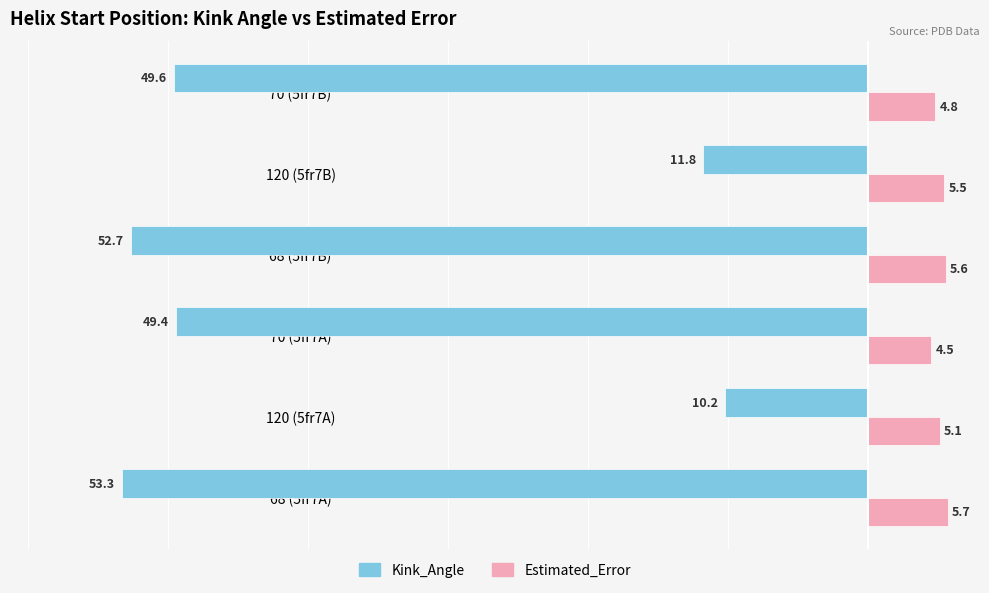

Rank the categories by Estimated_Error value from lowest to highest.

70 (5fr7A), 70 (5fr7B), 120 (5fr7A), 120 (5fr7B), 68 (5fr7B), 68 (5fr7A)